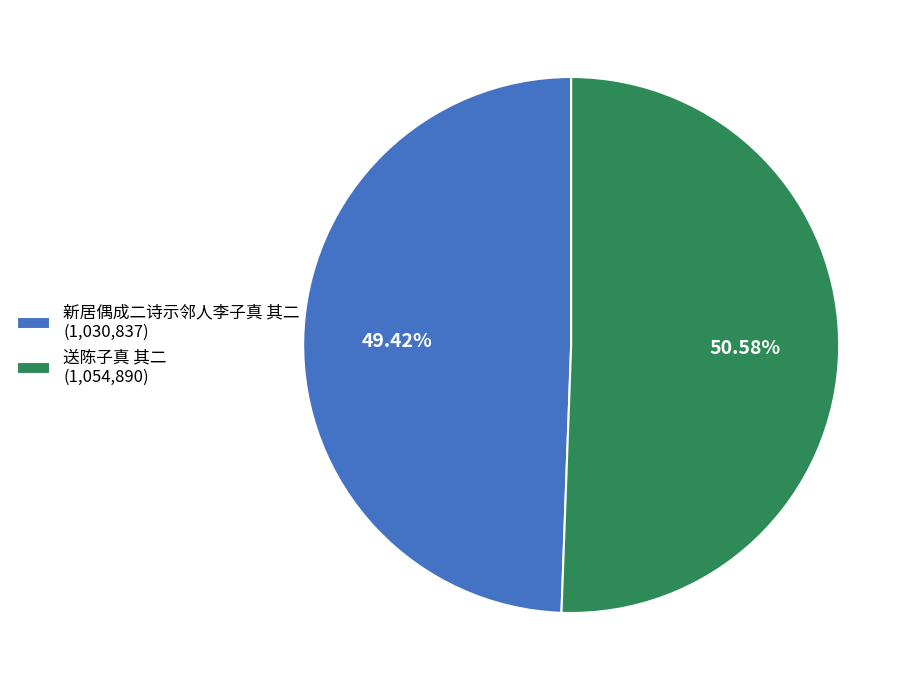

How many slices are in this pie chart?

2